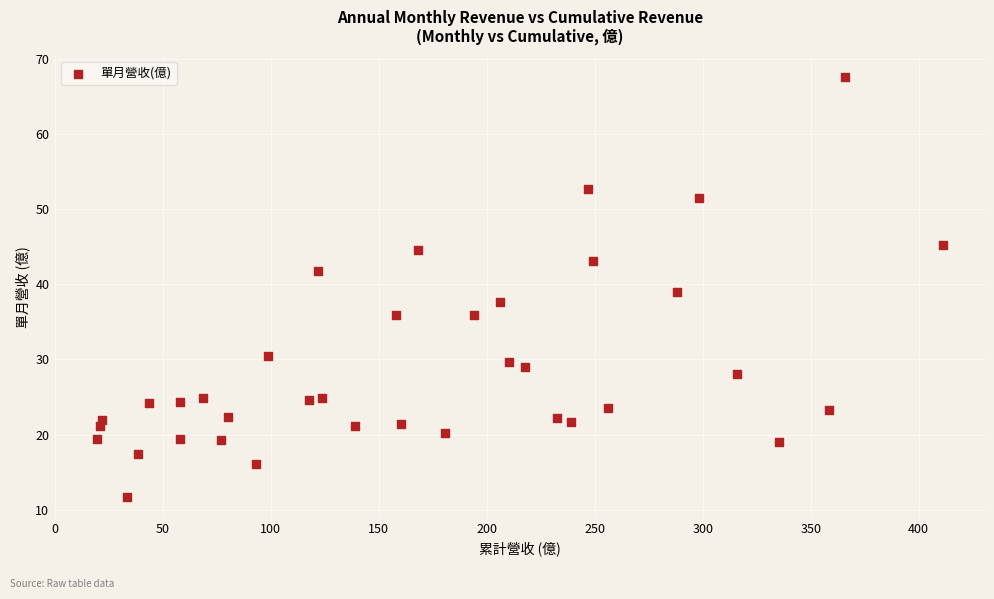

What is the range of X values (max minus min)?

391.7